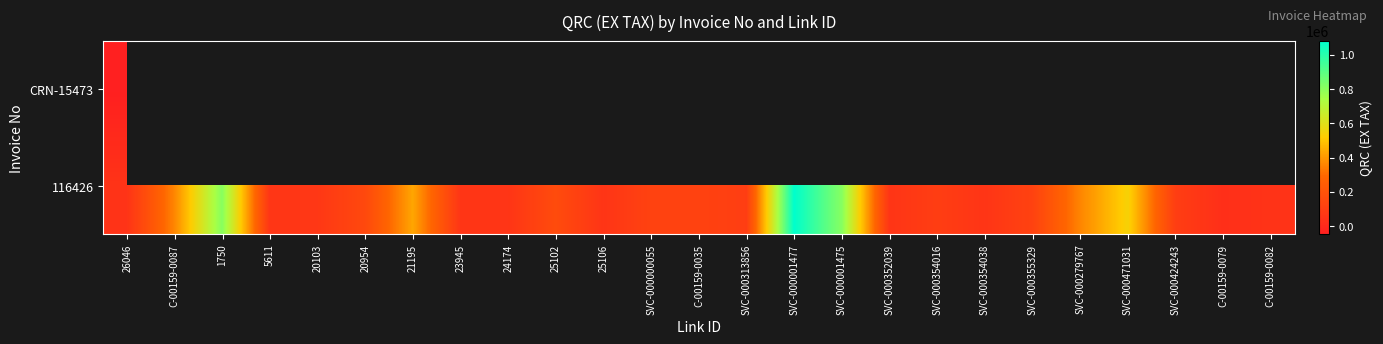

How many data points does each series have?

25